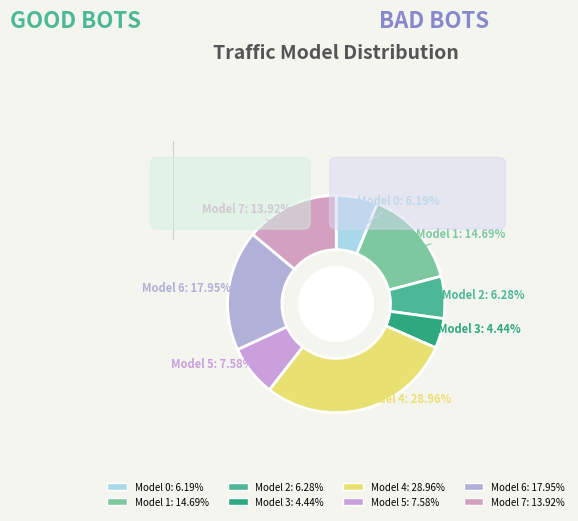

To the nearest percent, what is the average slice percentage?

12%